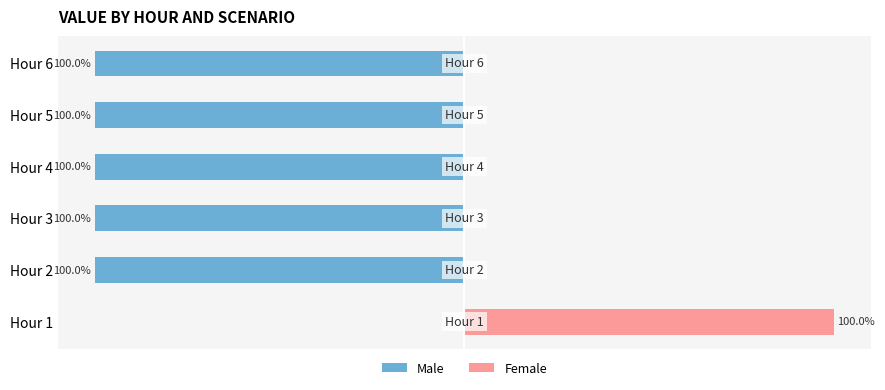

The value of Female at Hour 4 is 0. True or false?

True